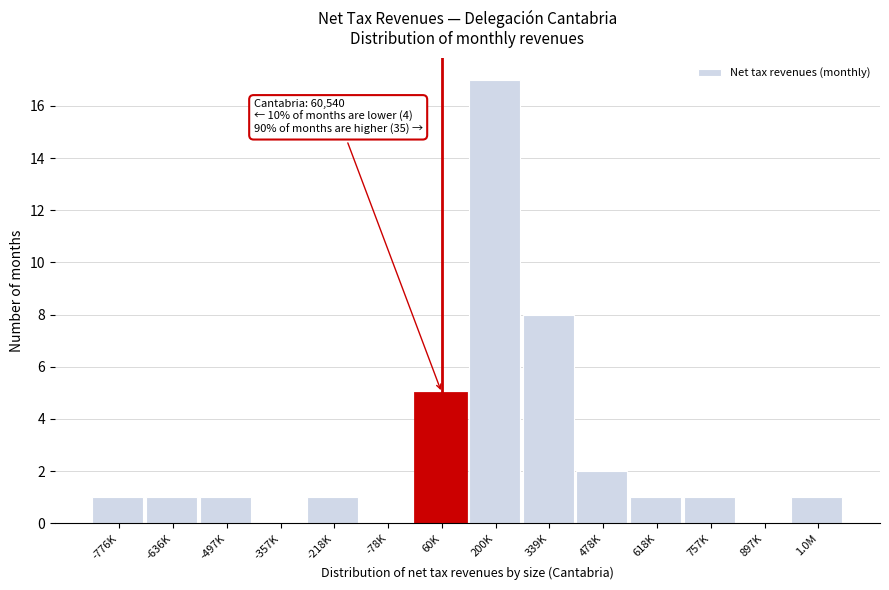

Reading right to left, transcribe all the data shown in this chart.

1.0M=1	897K=0	757K=1	618K=1	478K=2	339K=8	200K=17	60K=5	-78K=0	-218K=1	-357K=0	-497K=1	-636K=1	-776K=1